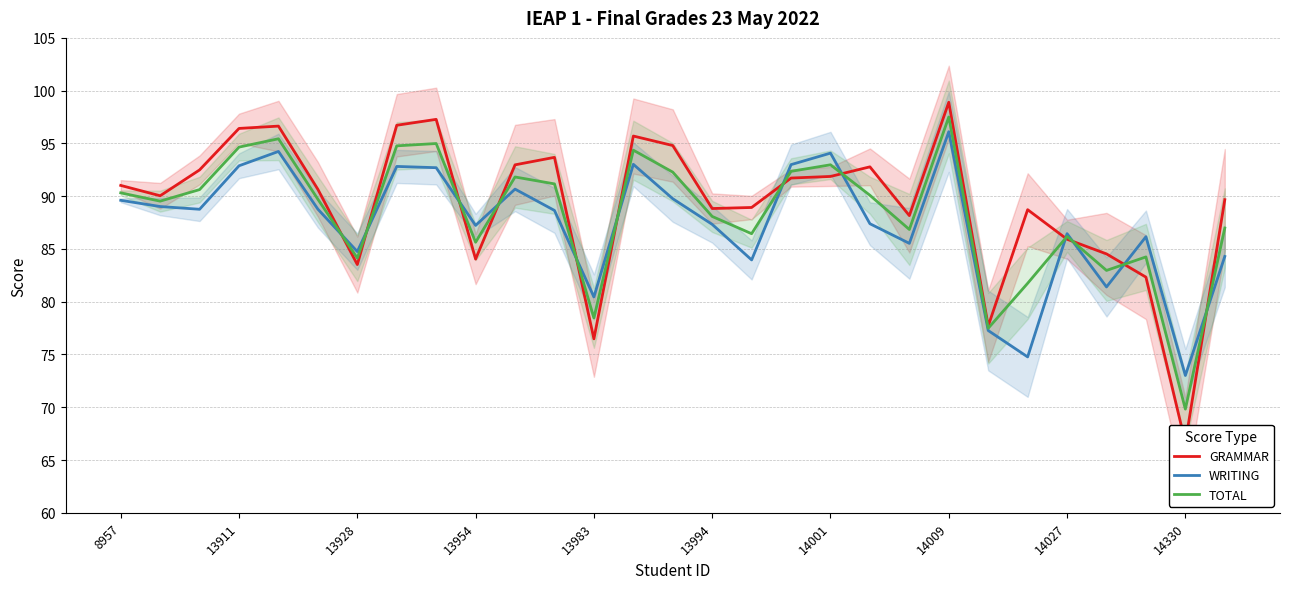

What is the average value of the GRAMMAR series?

89.3